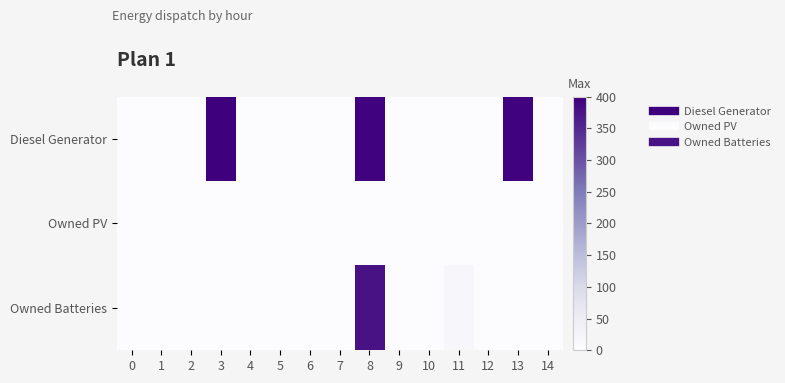

What is the total value across all series at 13?

396